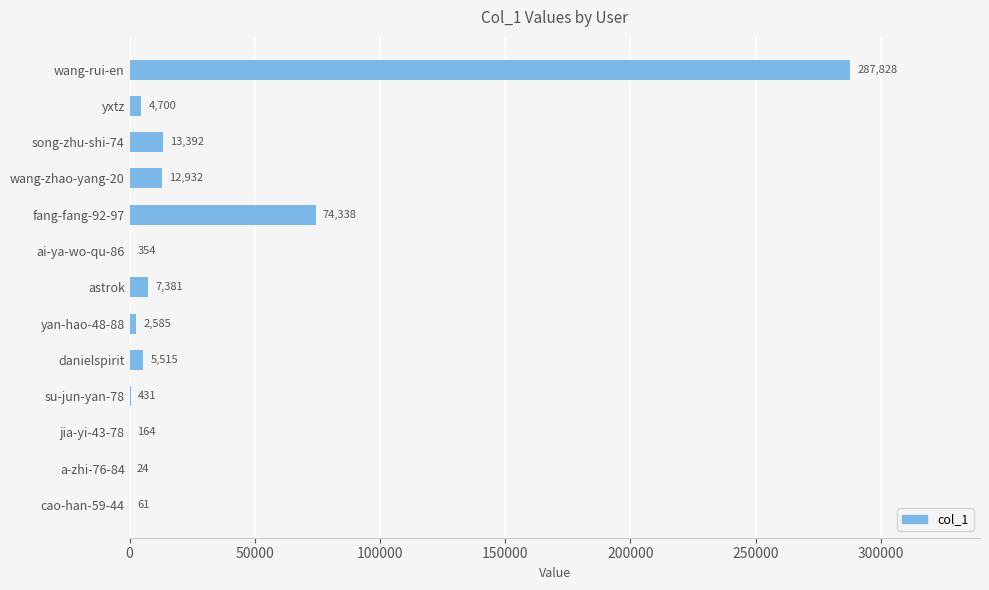

The chart shows a value of 12932 at wang-zhao-yang-20. True or false?

True